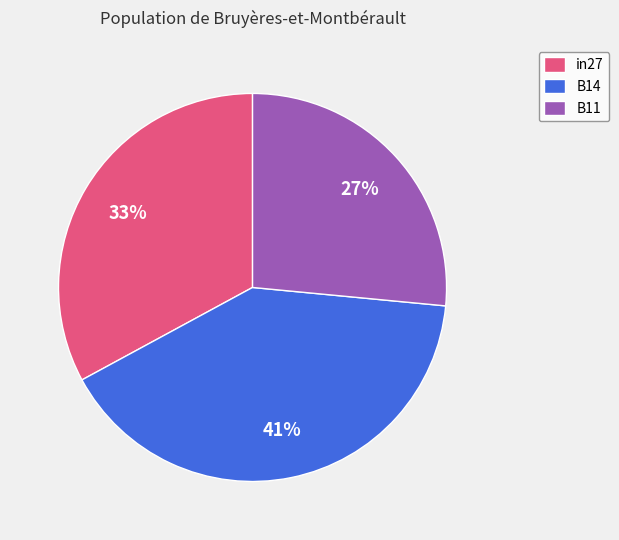

To the nearest percent, what is the average slice percentage?

33%